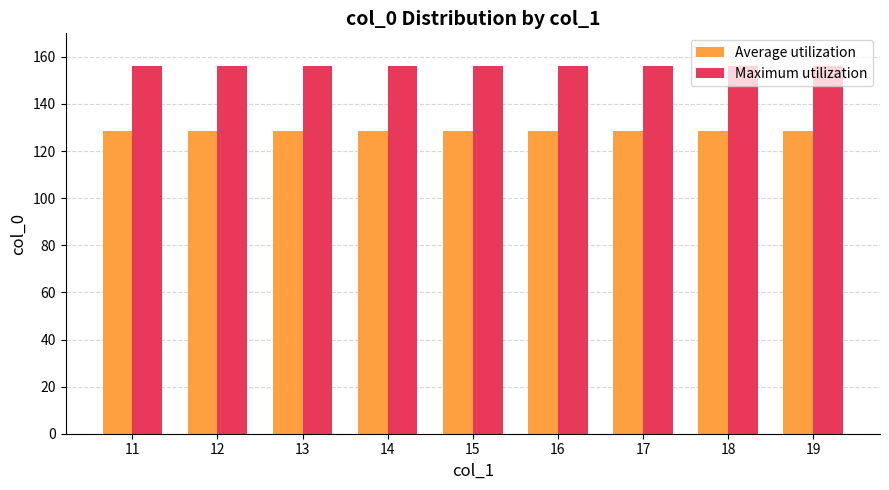

List the series in order of their peak value, highest first.

Maximum utilization, Average utilization